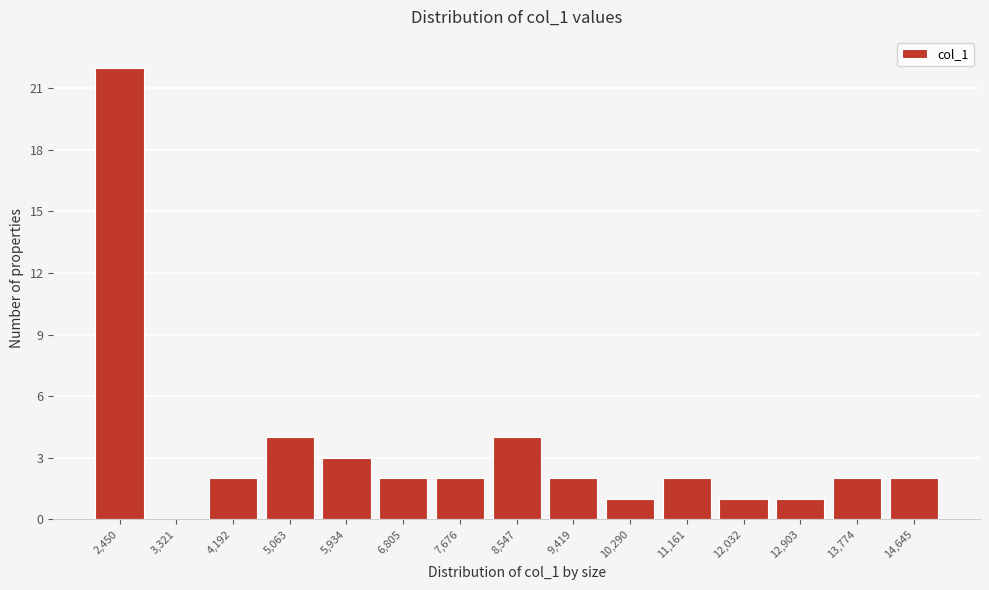

Reading left to right, what are all the values shown in this chart?

2,450=22	3,321=0	4,192=2	5,063=4	5,934=3	6,805=2	7,676=2	8,547=4	9,419=2	10,290=1	11,161=2	12,032=1	12,903=1	13,774=2	14,645=2